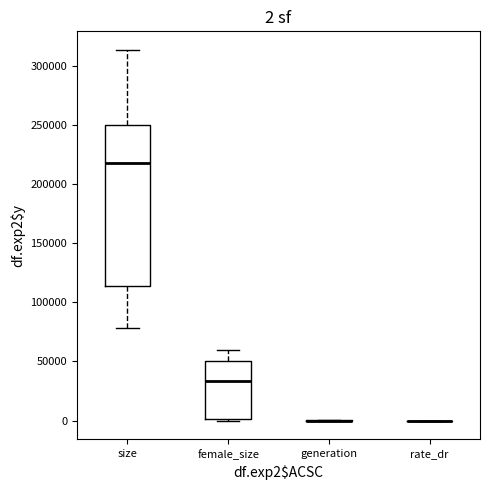

Which box is the tallest, from its lower edge to its upper edge?

size